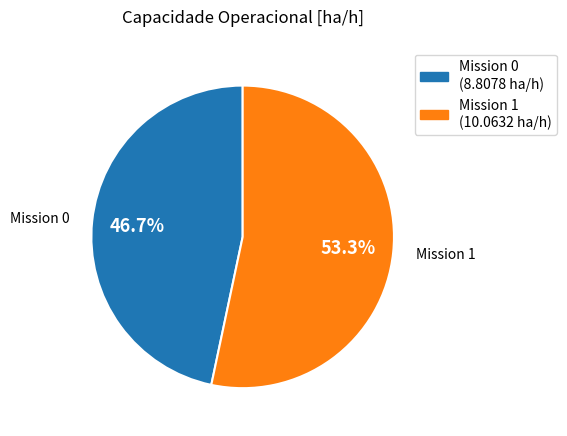

Is there a majority slice in this chart?

Yes